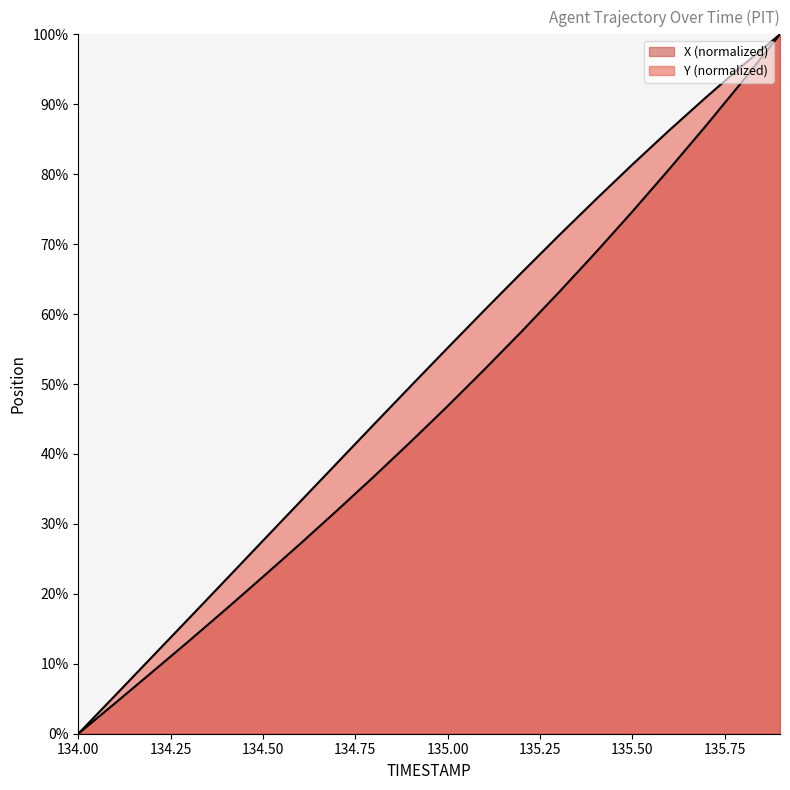

Is it true that Y equals 33.1 at 134.6?

True